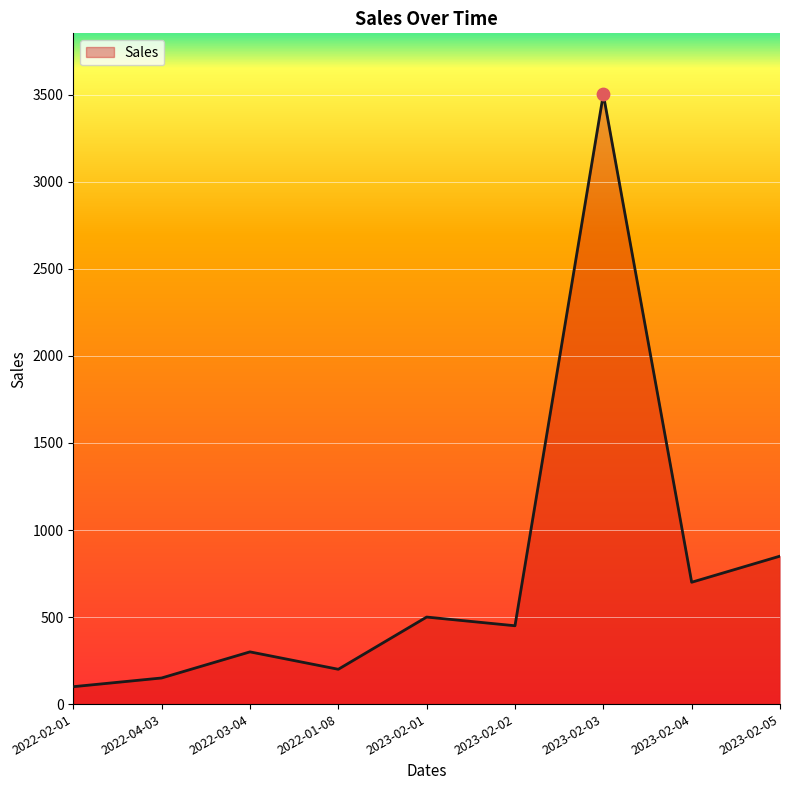

What is the change in value from 2022-03-04 to 2023-02-03?

+3203